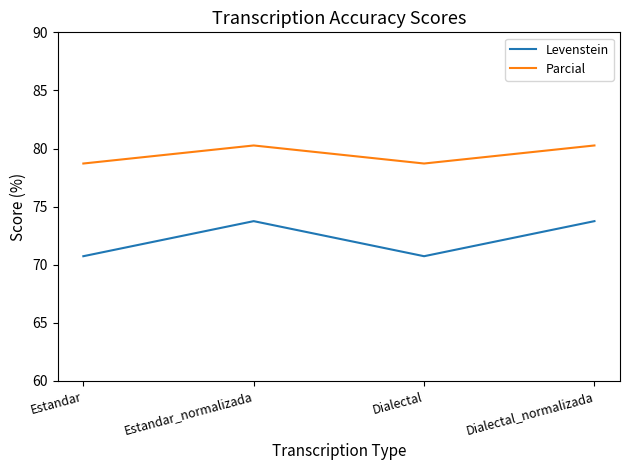

What position from the left is Dialectal?

3